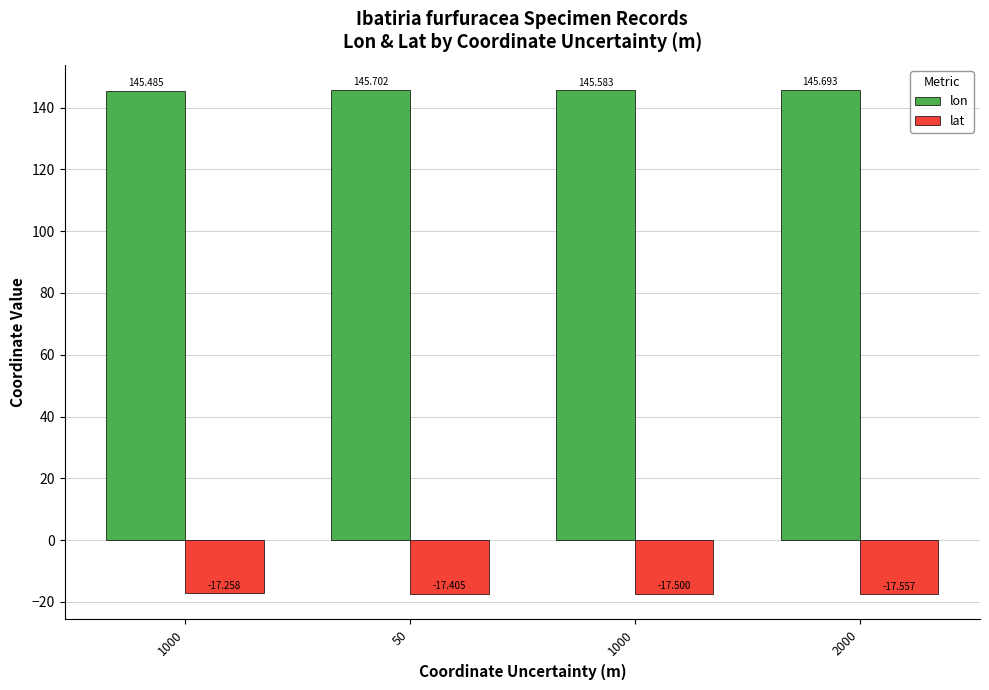

Does the chart contain any negative values?

Yes